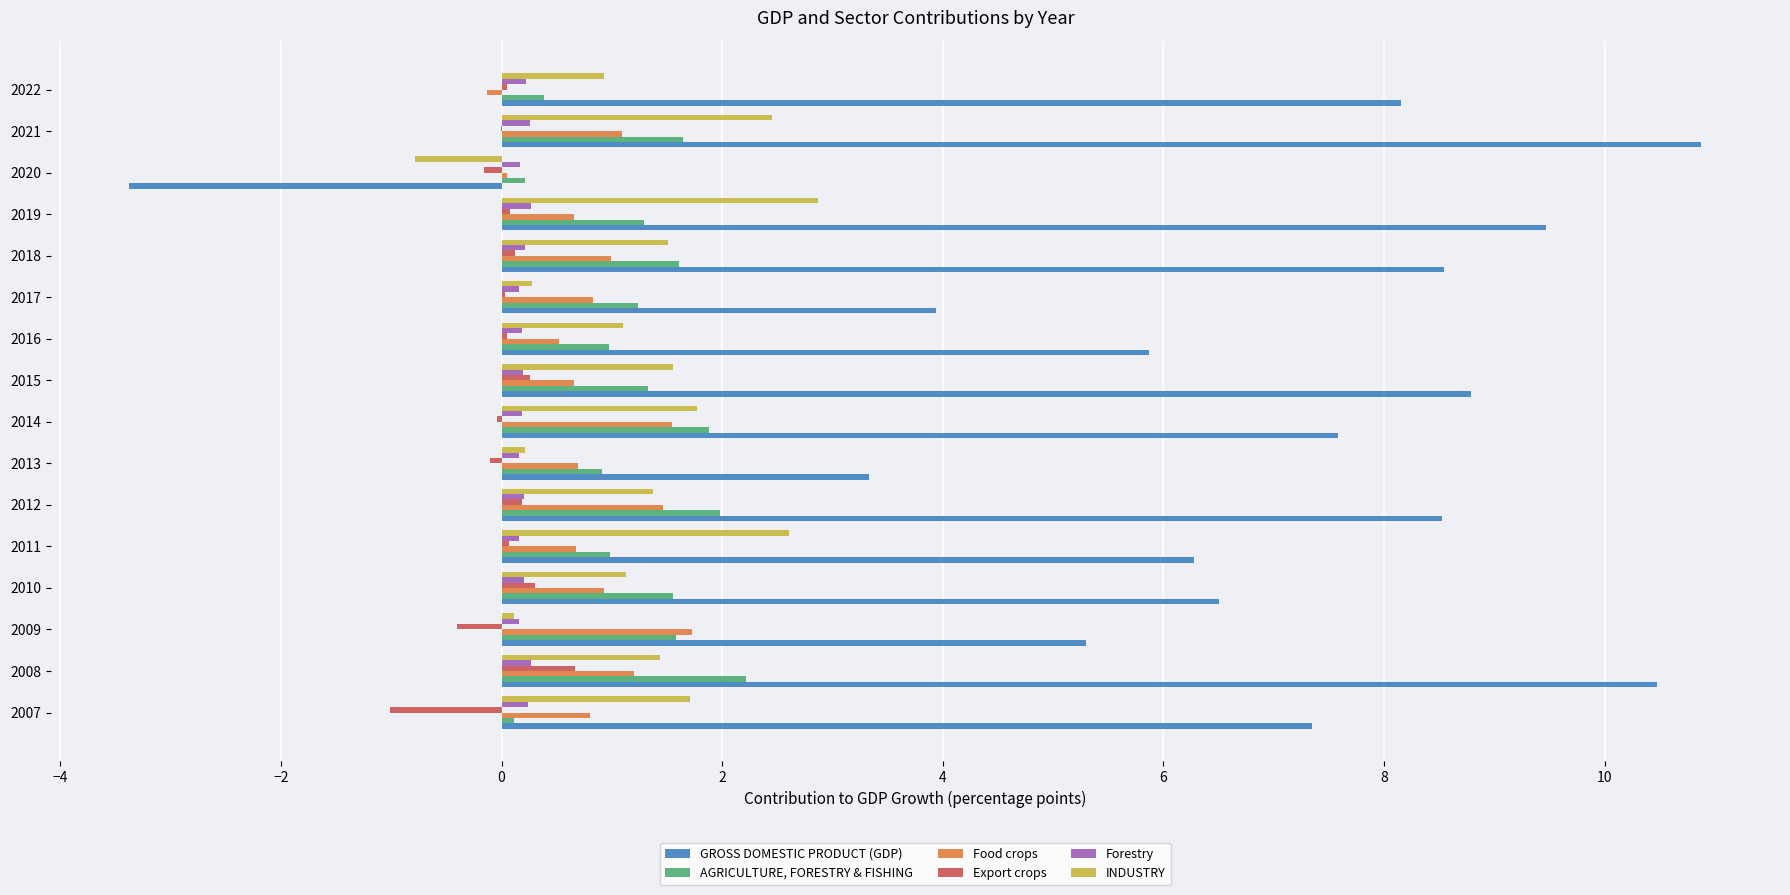

What is the sum of all Food crops values?

13.7